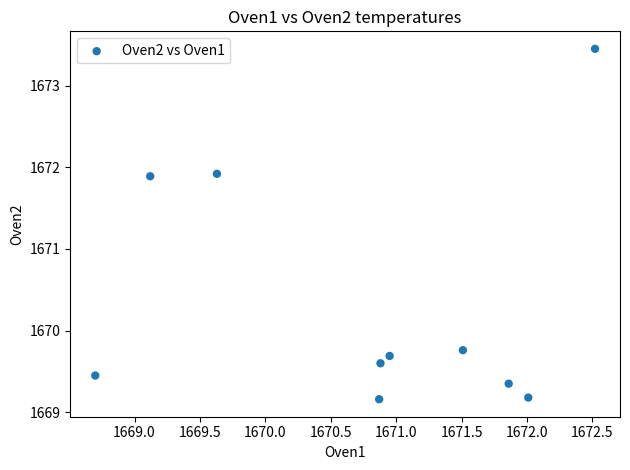

What is the average X value?

1670.8